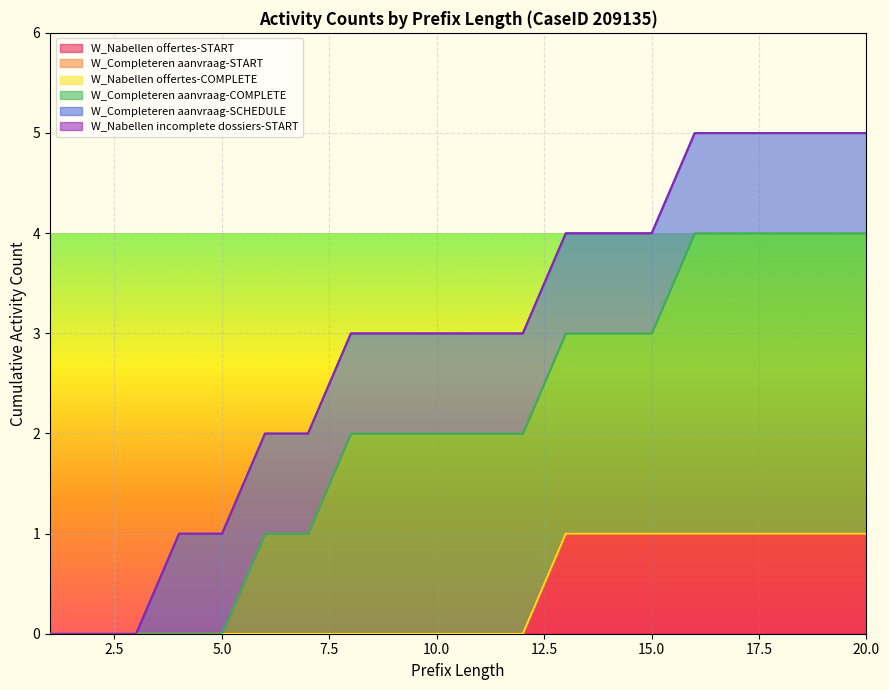

Is it true that W_Nabellen offertes-START equals 0 at 18?

True